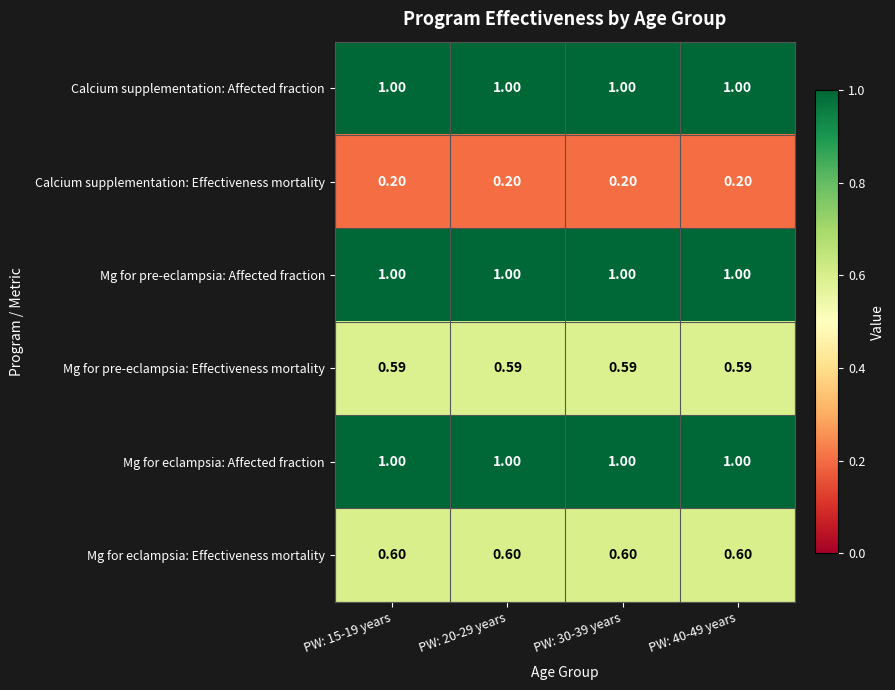

How many distinct data groups are displayed?

6